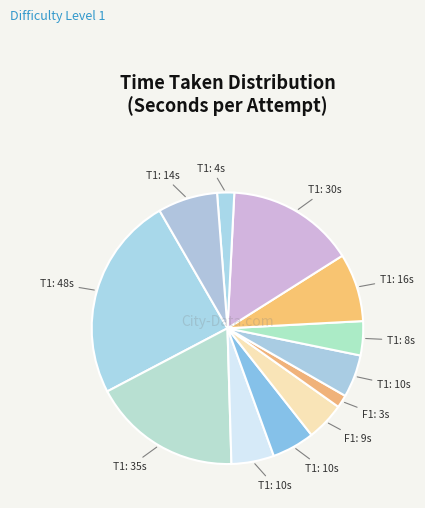

Count the number of slices in the pie.

12